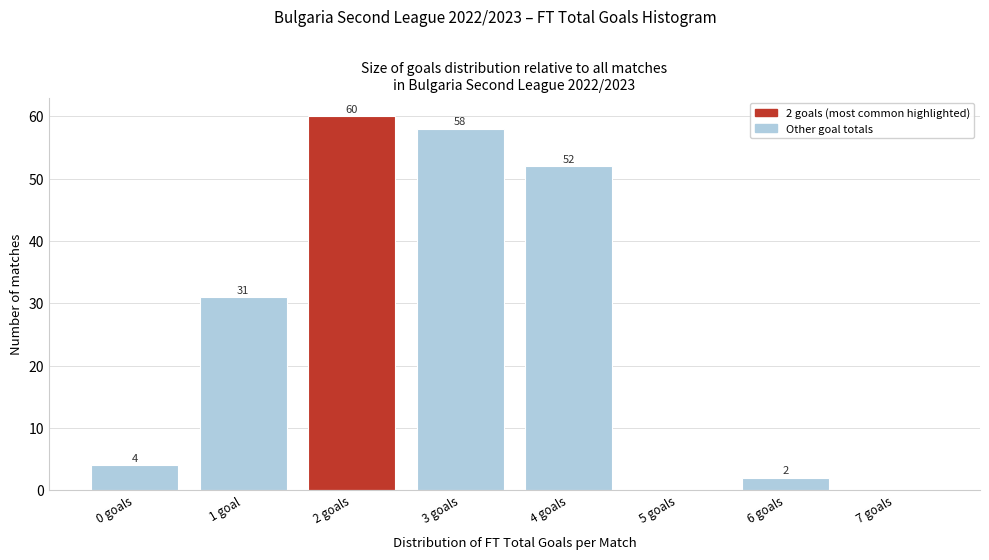

Reading left to right, what are all the values shown in this chart?

0 goals=4	1 goal=31	2 goals=60	3 goals=58	4 goals=52	5 goals=0	6 goals=2	7 goals=0